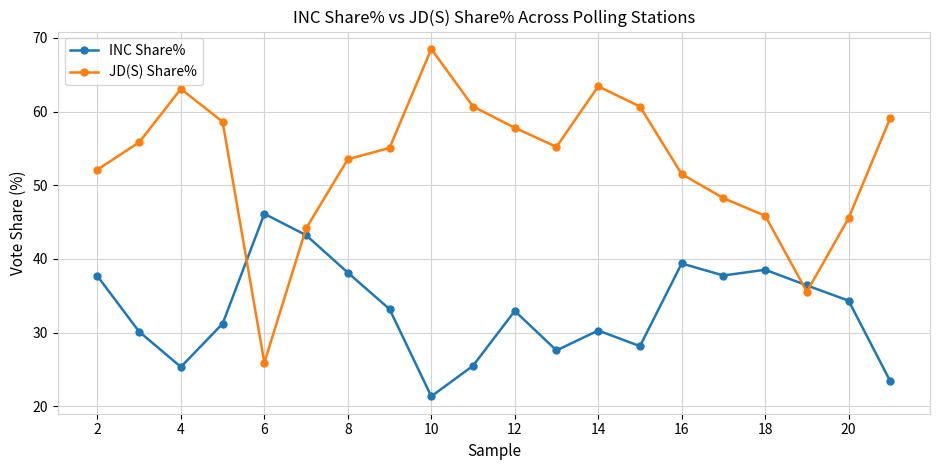

How many interior local valleys does the INC Share% series have?

5